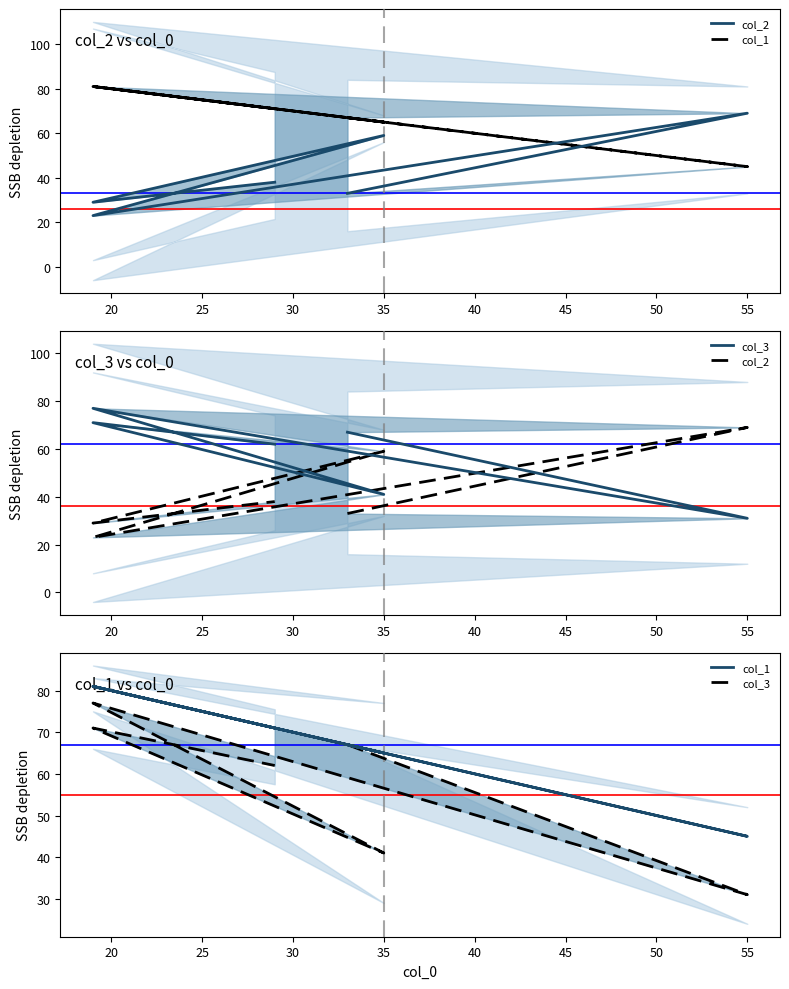

What are all the series names shown in the legend?

col_2, col_1, col_3